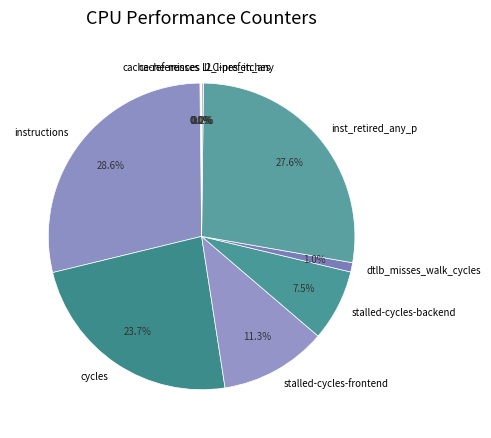

Is stalled-cycles-frontend the majority of the pie?

No